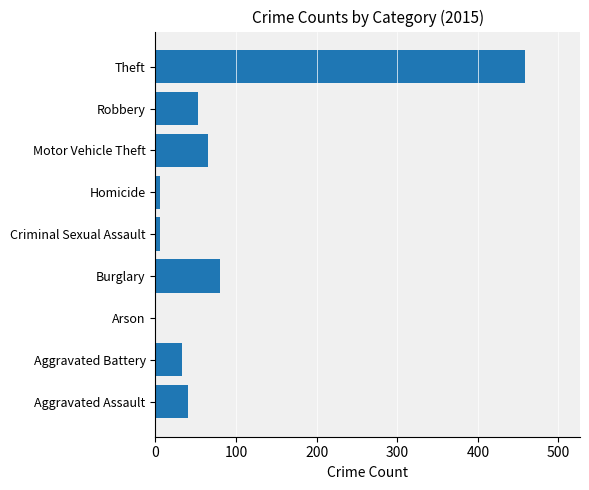

Does the chart contain stacked bars?

No